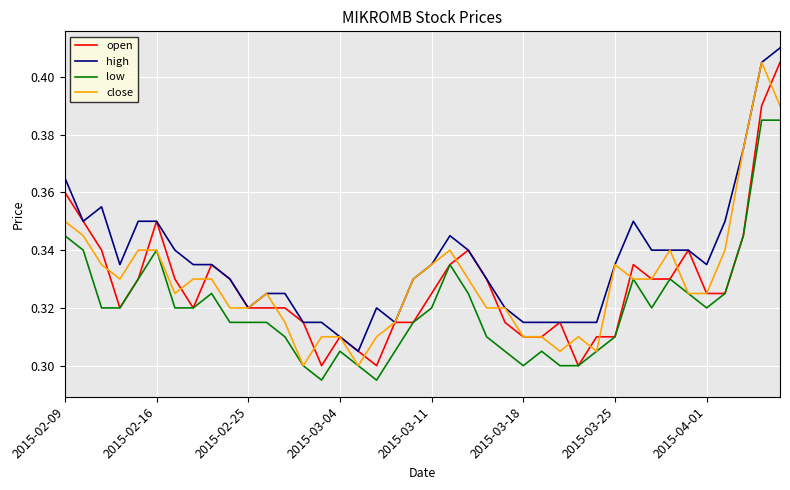

Which series has the largest total across all categories?

high